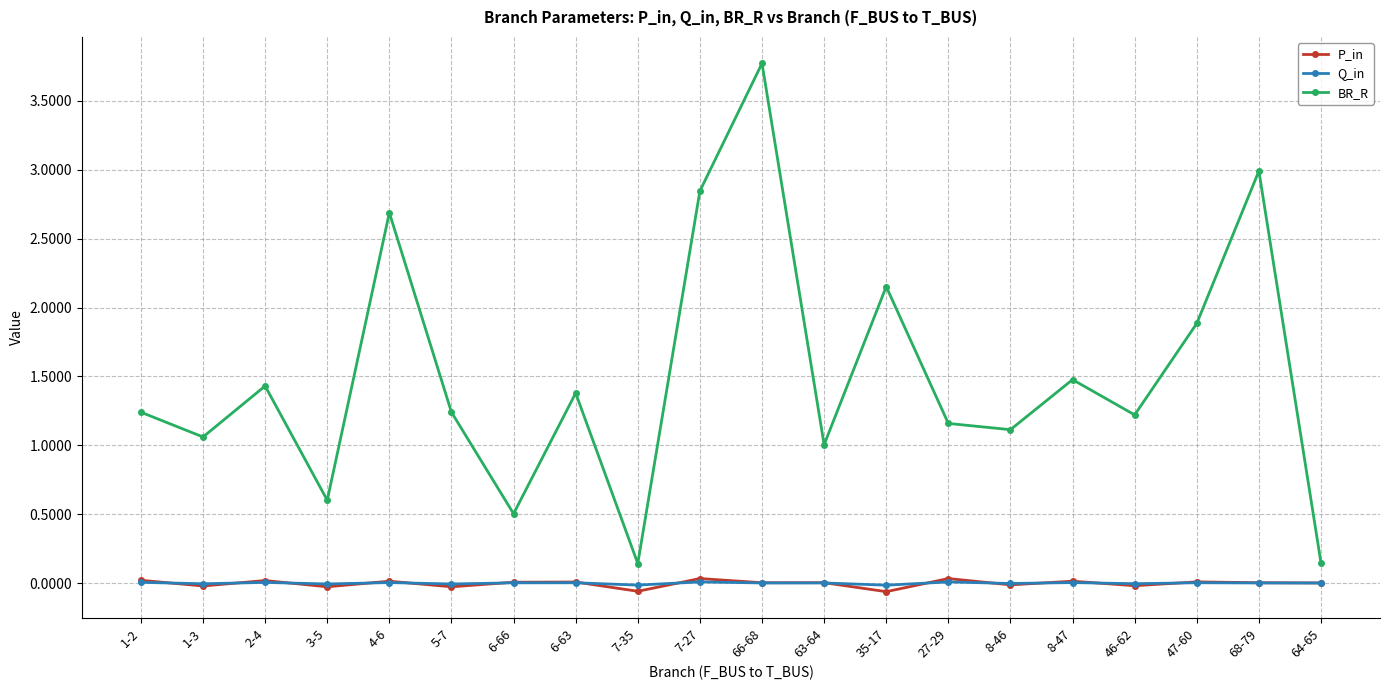

Where is BR_R nearest to the value 1?

63-64